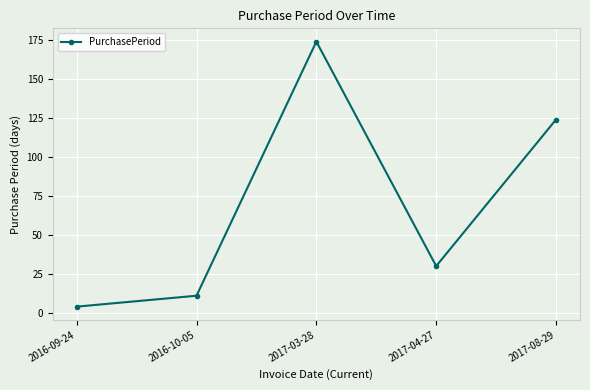

Is it true that the value at 2017-03-28 is 229?

False